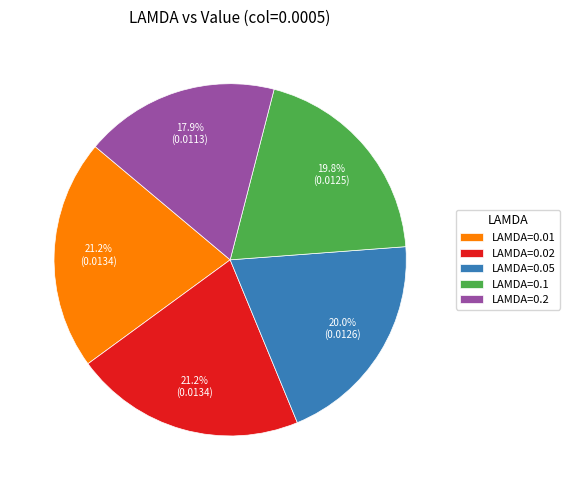

Does LAMDA=0.02 account for over 50% of the chart?

No